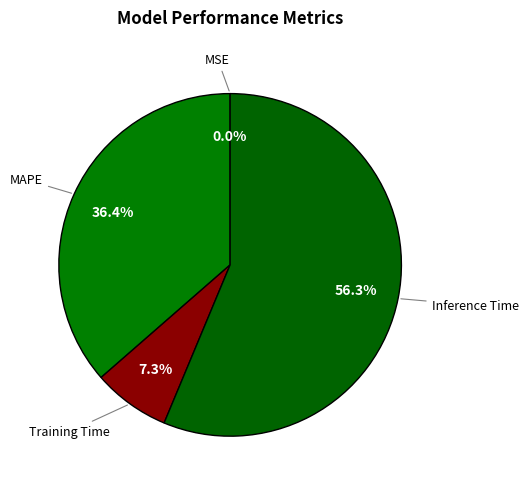

Is it true that Training Time is 7% of the pie?

True